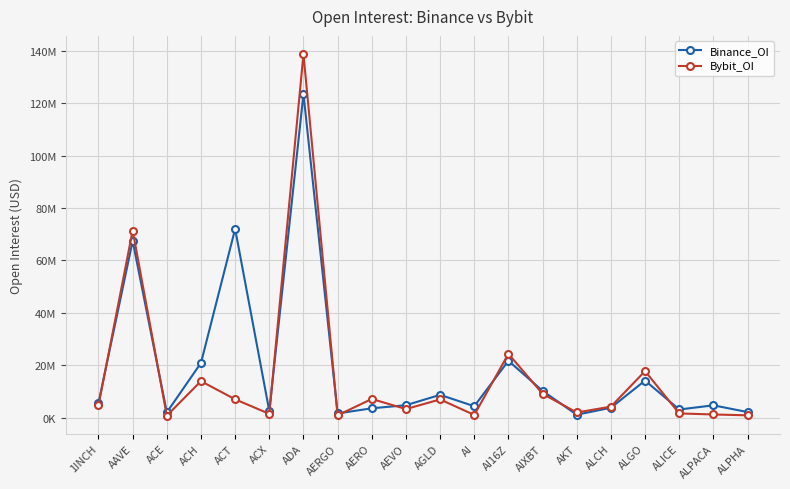

Is it true that Binance_OI equals 108266274 at ACT?

False